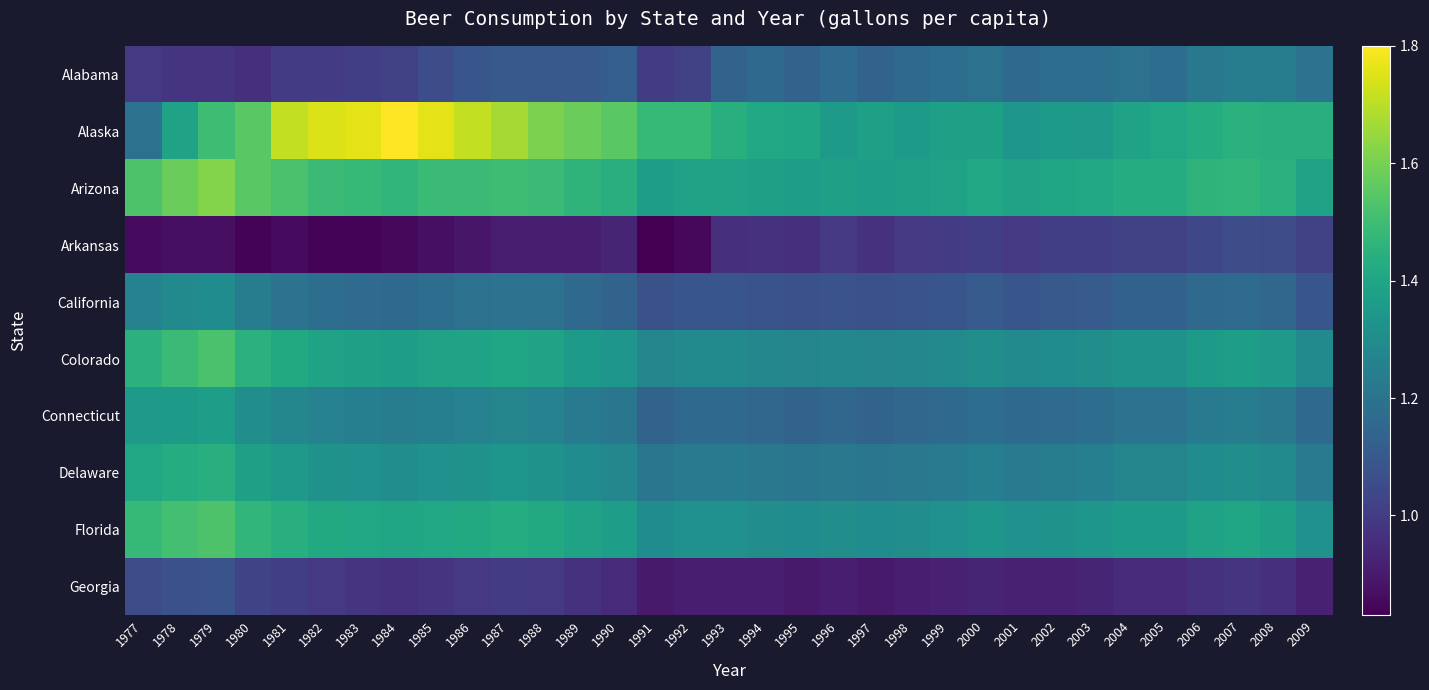

Which series has the largest total across all categories?

Alaska